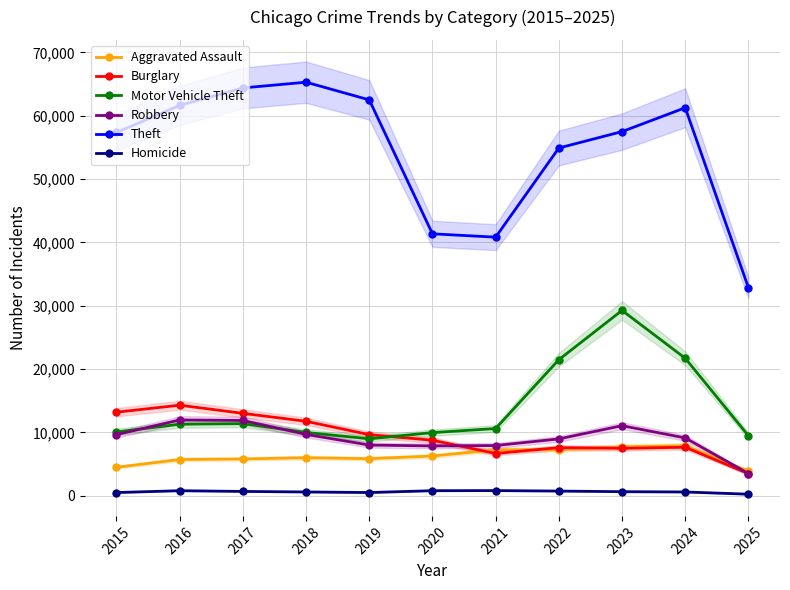

What are all the series names shown in the legend?

Aggravated Assault, Burglary, Motor Vehicle Theft, Robbery, Theft, Homicide